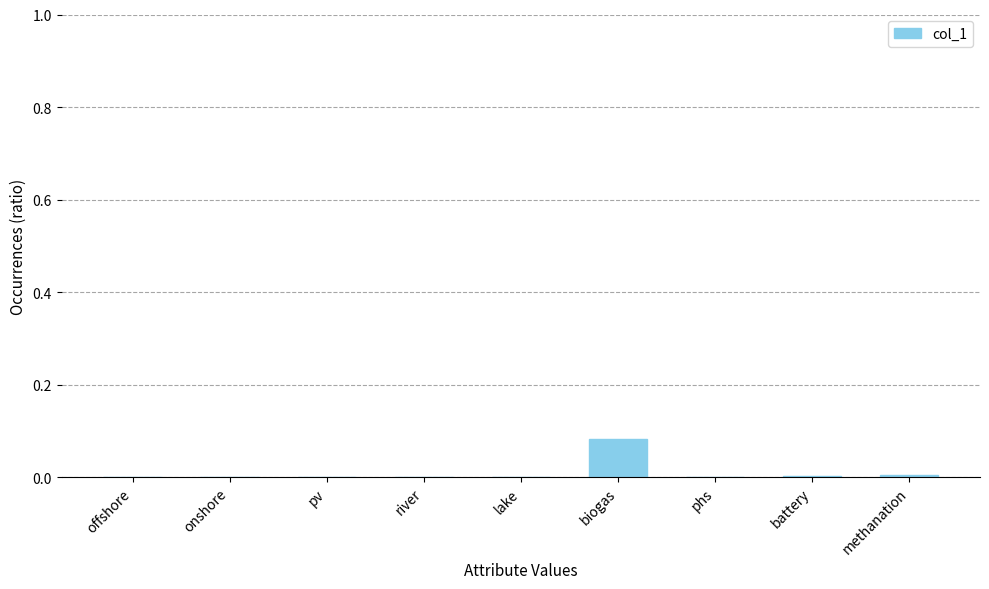

The value at phs is 0.0. True or false?

True